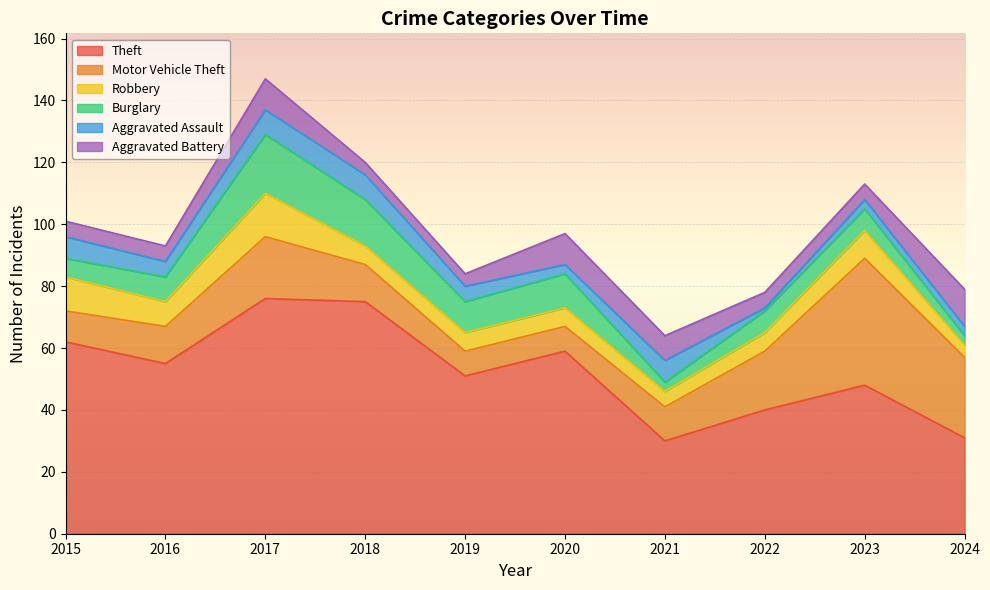

Reading right to left, extract all data points from this chart.

Theft: 31	48	40	30	59	51	75	76	55	62
Motor Vehicle Theft: 26	41	19	11	8	8	12	20	12	10
Robbery: 4	9	6	5	6	6	6	14	8	11
Burglary: 3	7	7	3	11	10	15	19	8	6
Aggravated Assault: 3	3	1	7	3	5	8	8	5	7
Aggravated Battery: 12	5	5	8	10	4	4	10	5	5